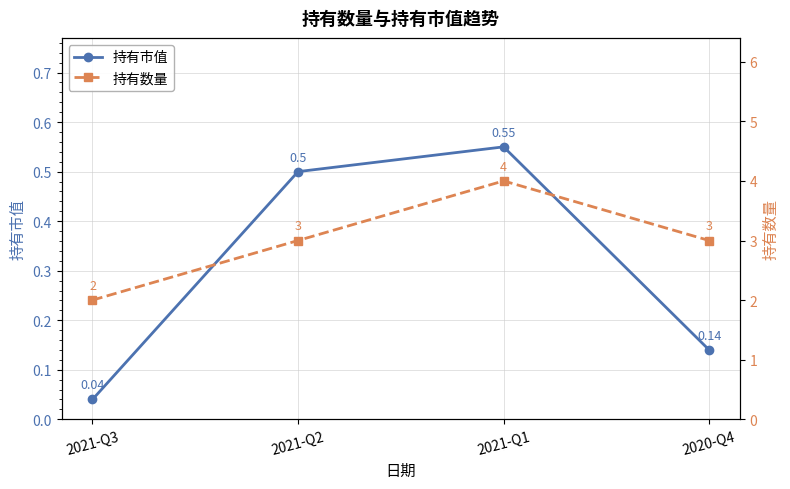

Which category has the lowest value in the 持有市值 series?

2021-Q3